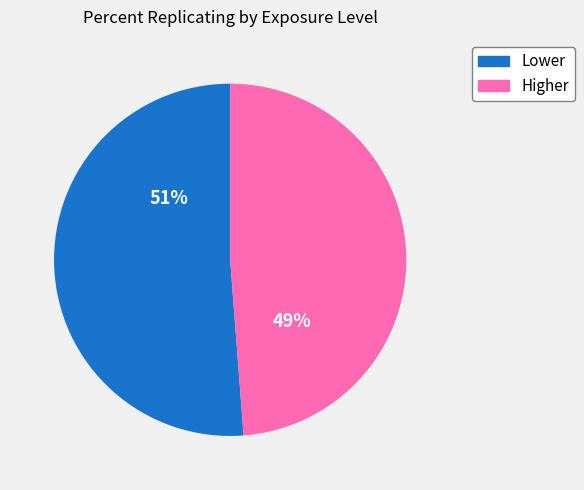

Which has a higher value, Higher or Lower?

Lower